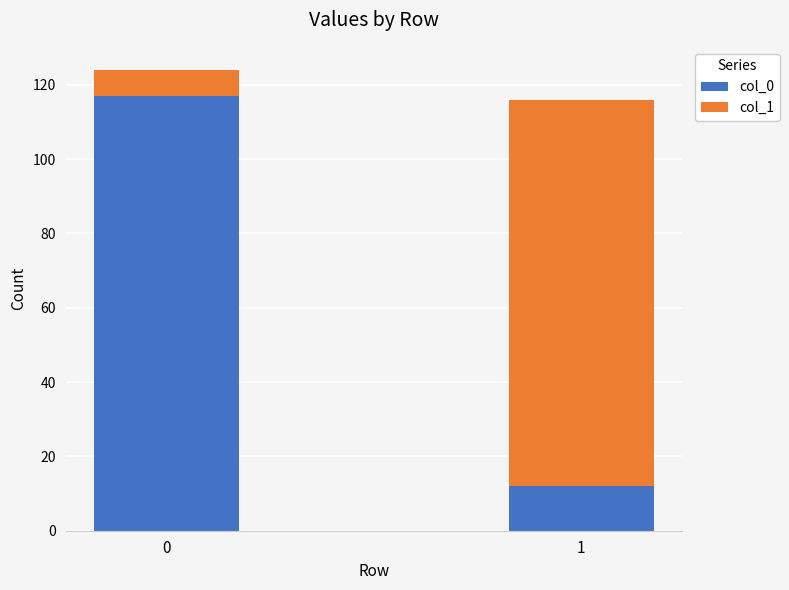

Does the chart contain any negative values?

No